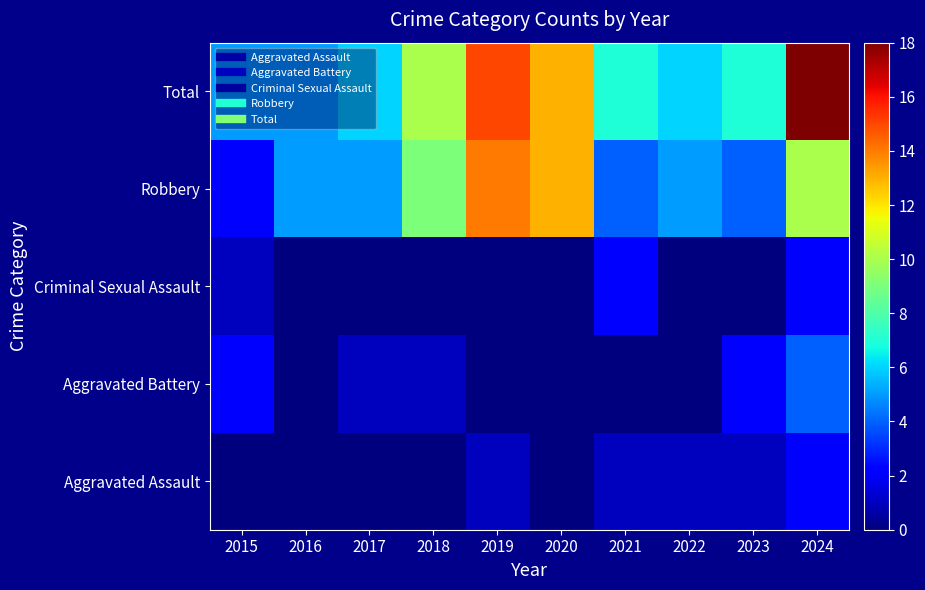

Which series has the widest spread of values?

Total